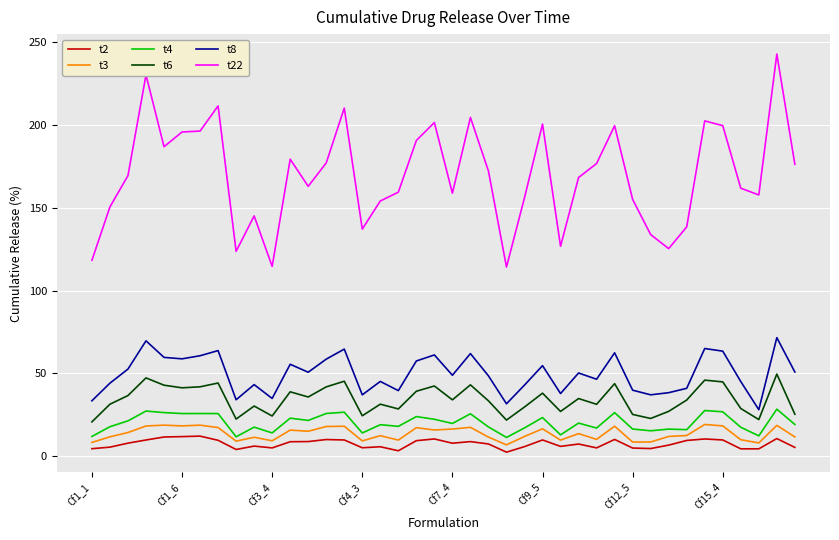

Which series has the widest spread of values?

t22